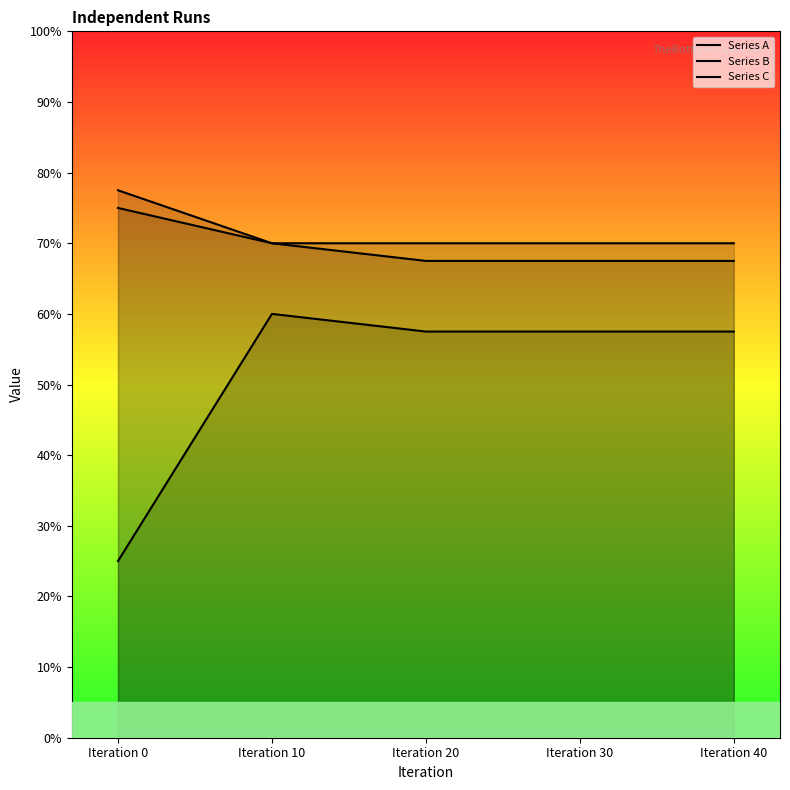

True or false: Series C and Series A intersect in this chart.

False